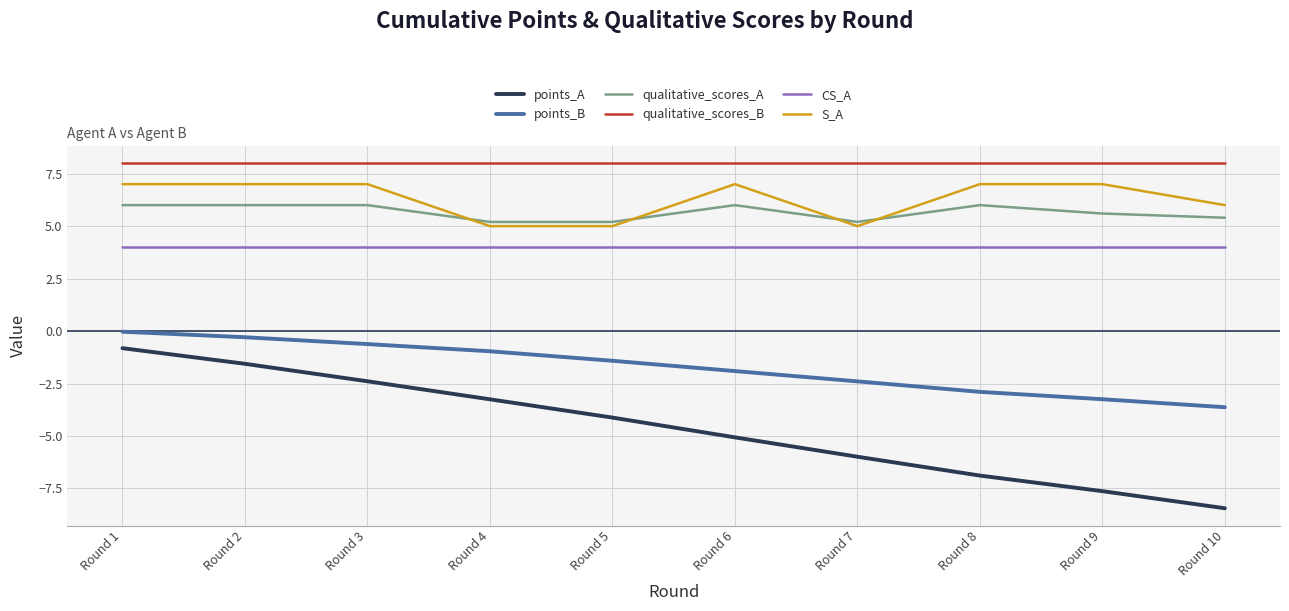

What is the greatest value displayed?

8.0